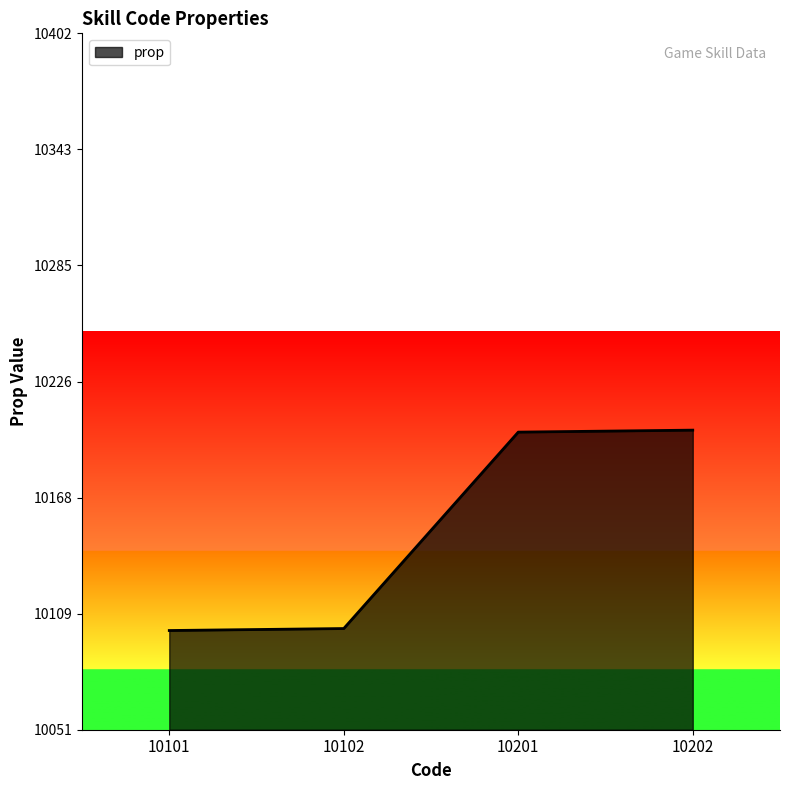

What is the average value?

10152